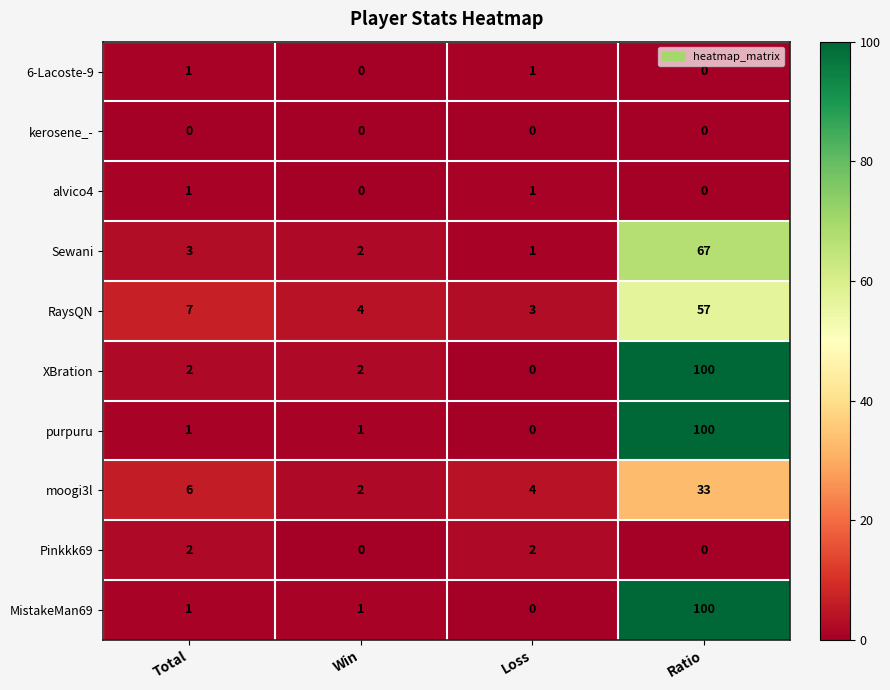

True or false: moogi3l has a value of 4 at Total.

False